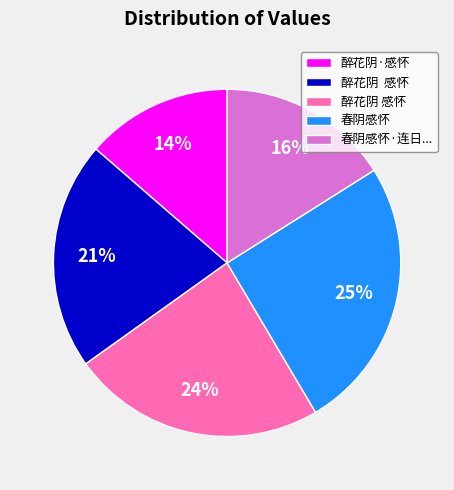

How many slices are in this pie chart?

5